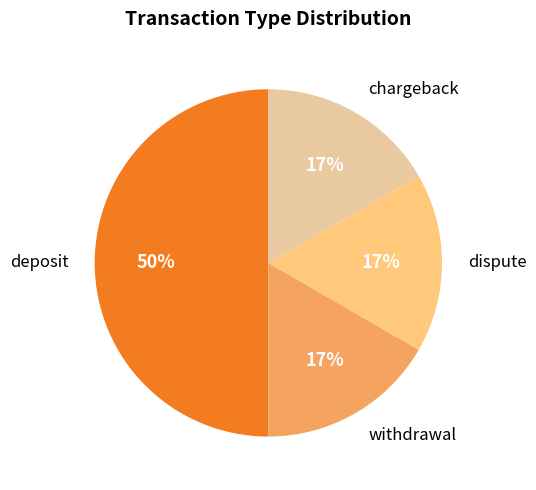

Count the number of slices in the pie.

4